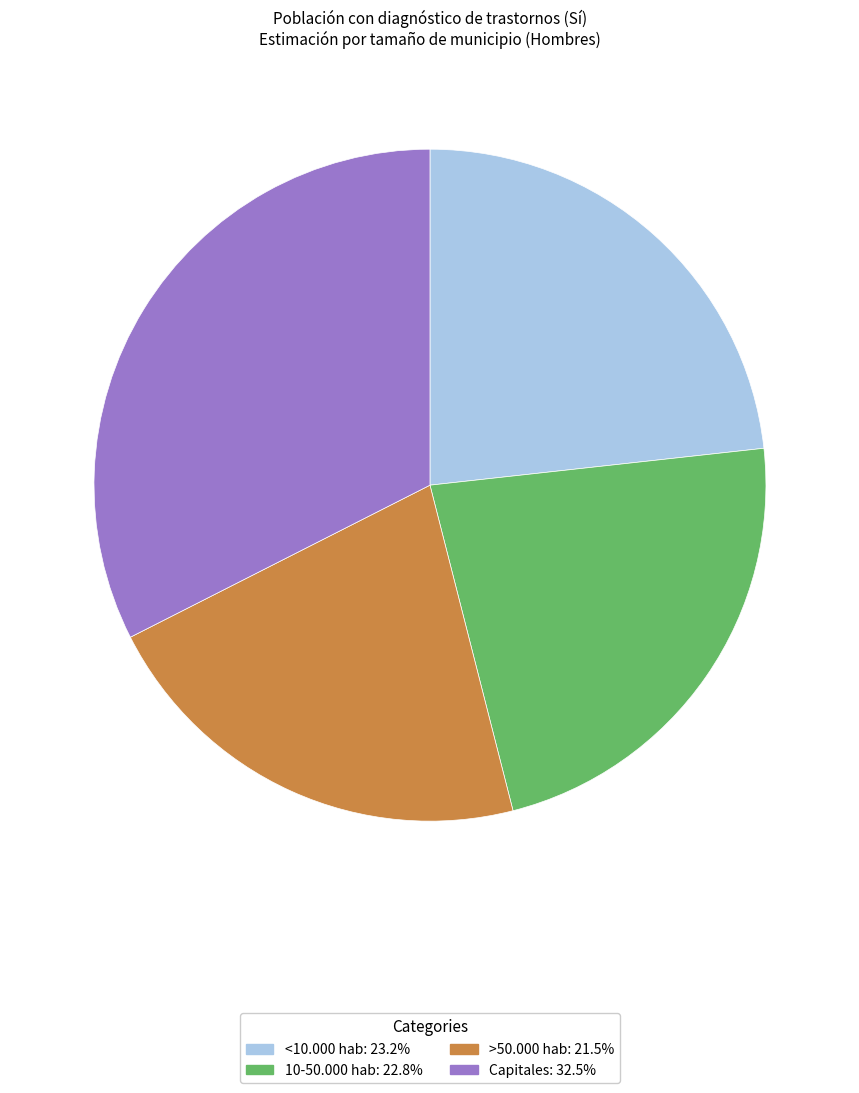

True or false: Capitales accounts for 32% of the total.

True